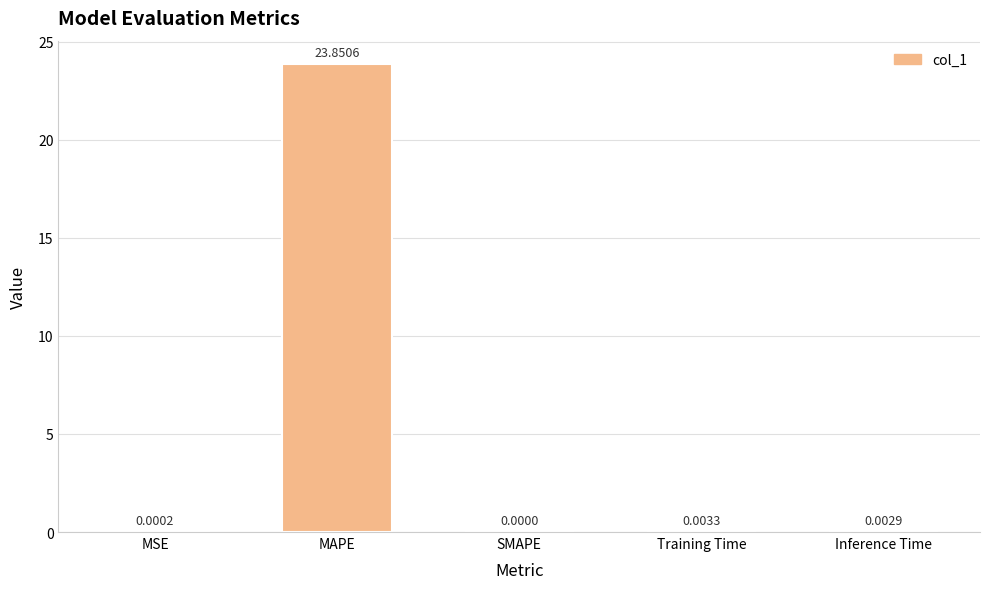

Are the bars horizontal?

No